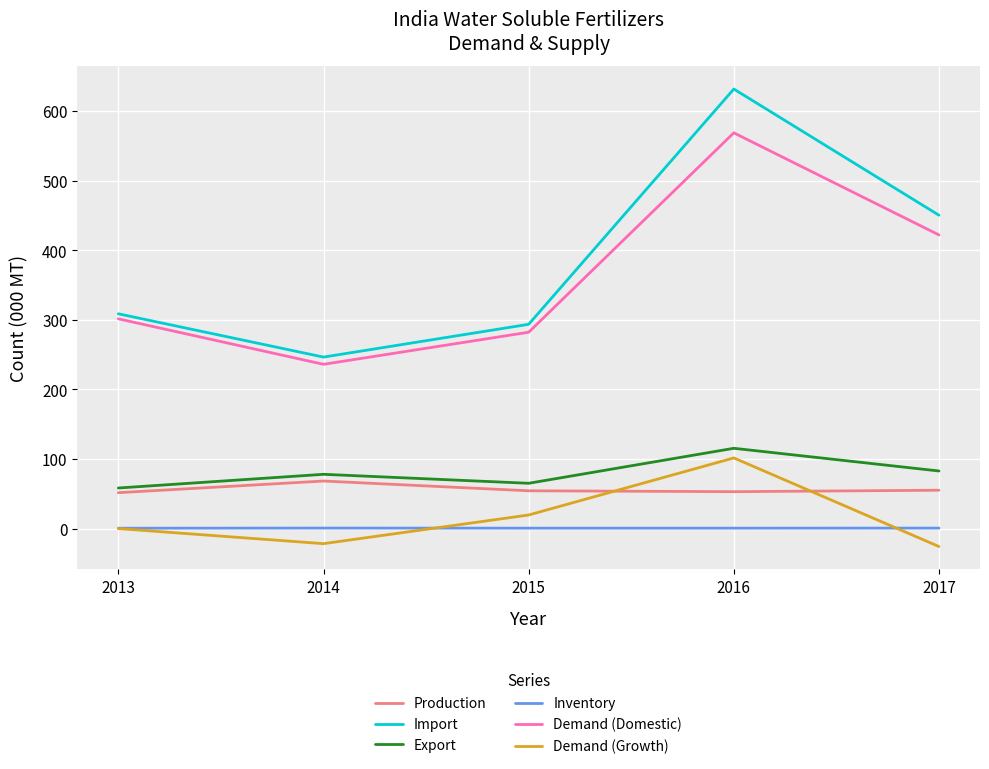

True or false: Inventory and Demand (Domestic) intersect in this chart.

False